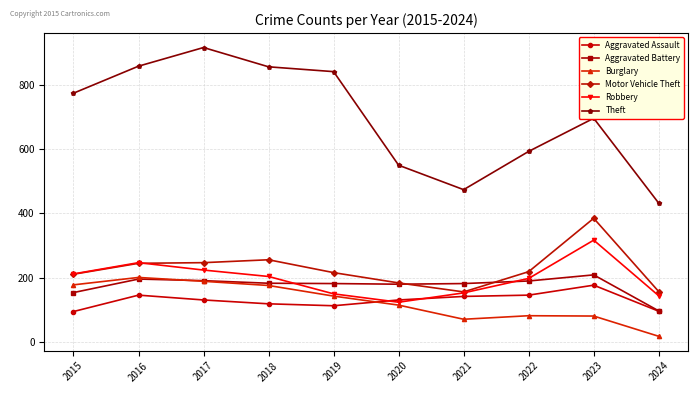

What is the spread (max minus min) of values at 2019?

728